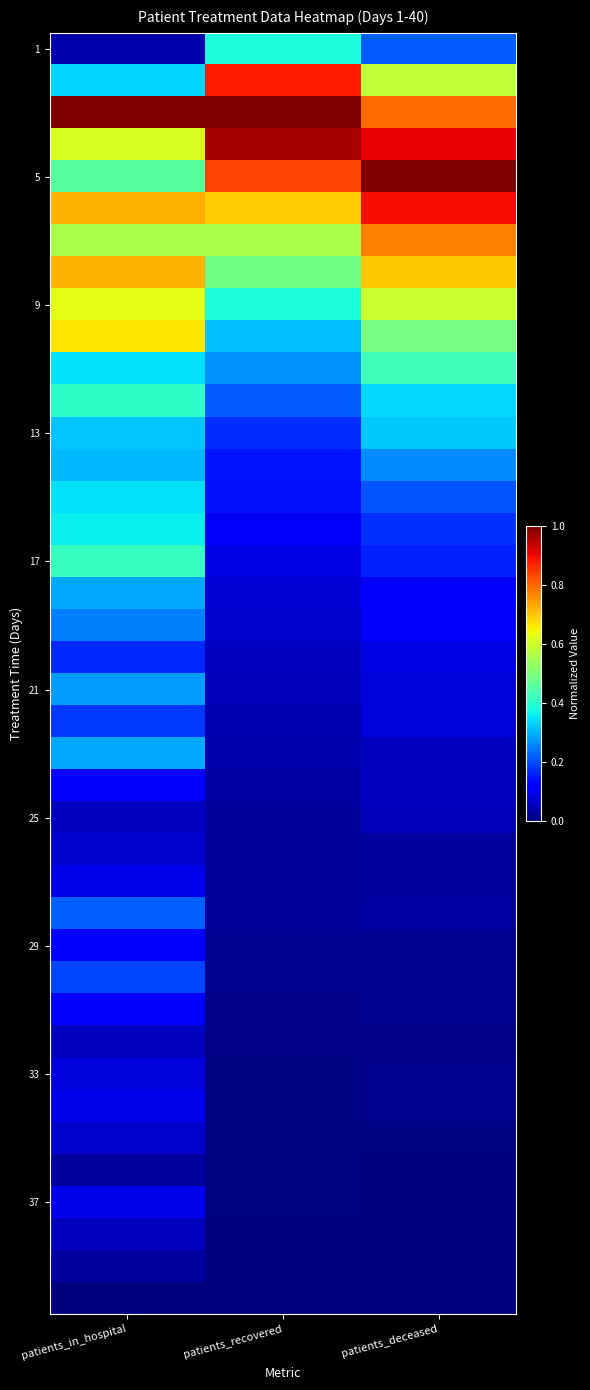

Between patients_deceased and patients_in_hospital, which is larger?

patients_deceased